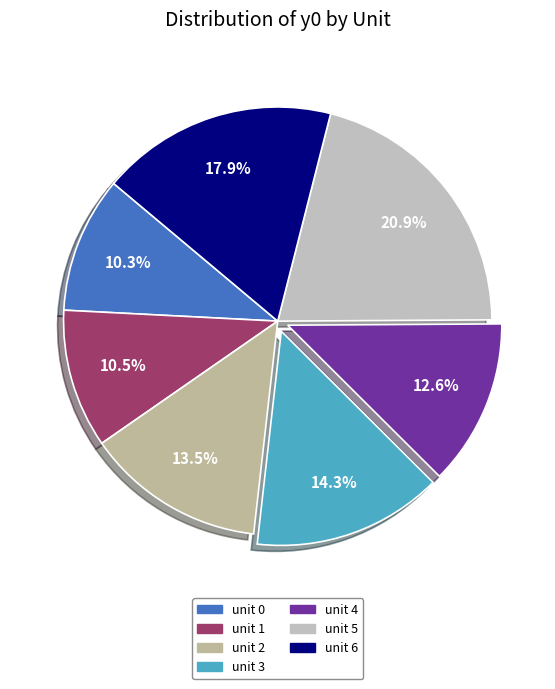

Which category has the biggest portion of the pie?

unit 5